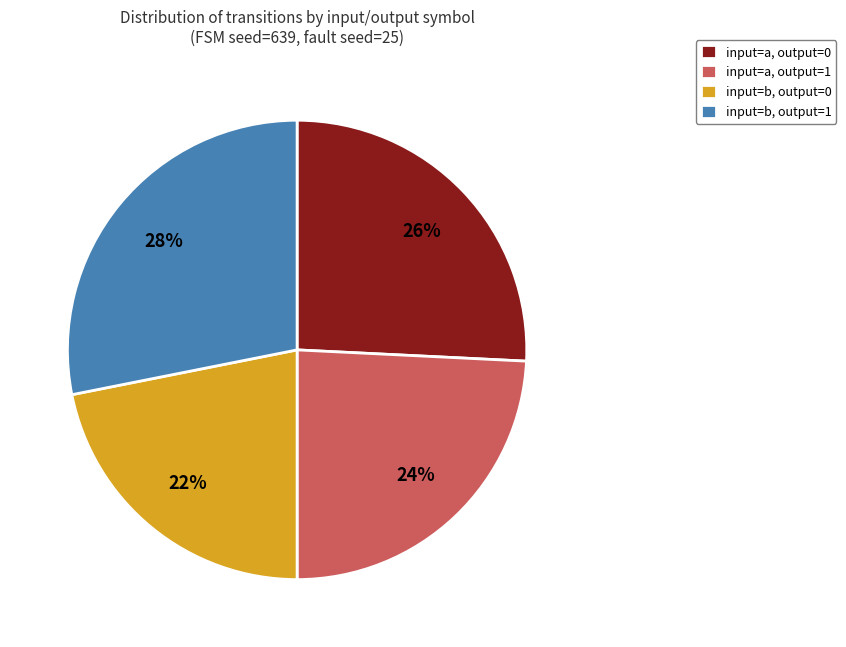

Which slice is the smallest?

input=b, output=0